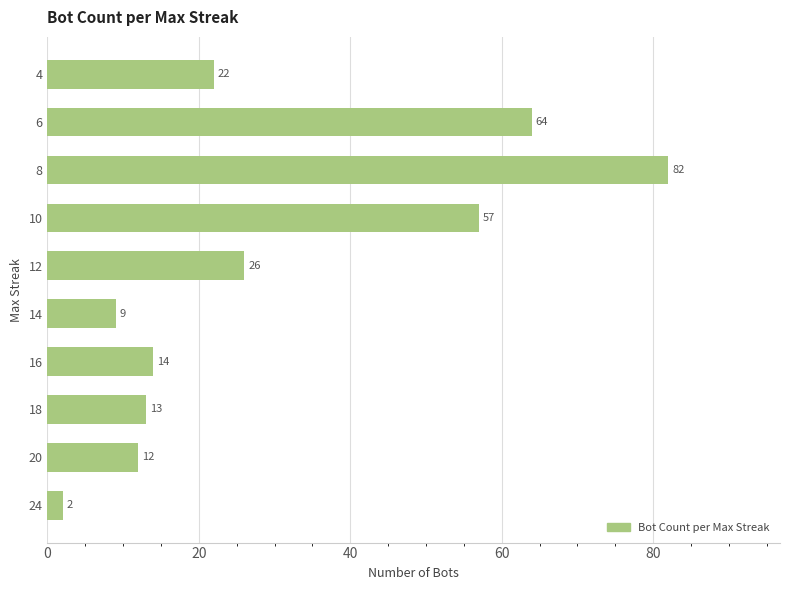

Count the number of data series in this chart.

1